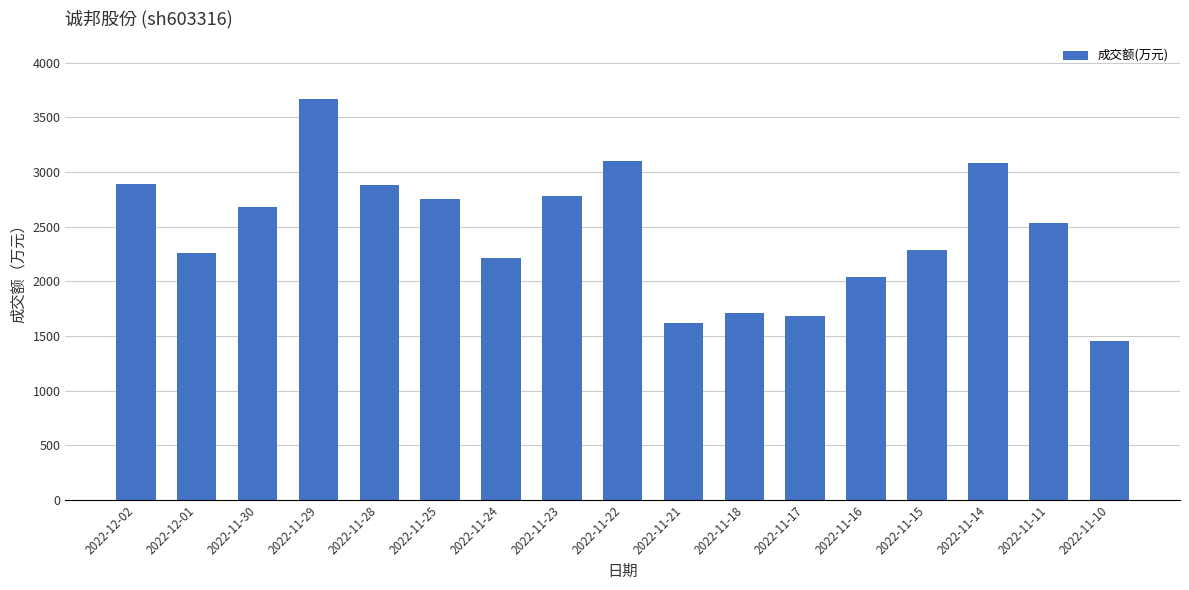

What is the smallest value displayed?

1457